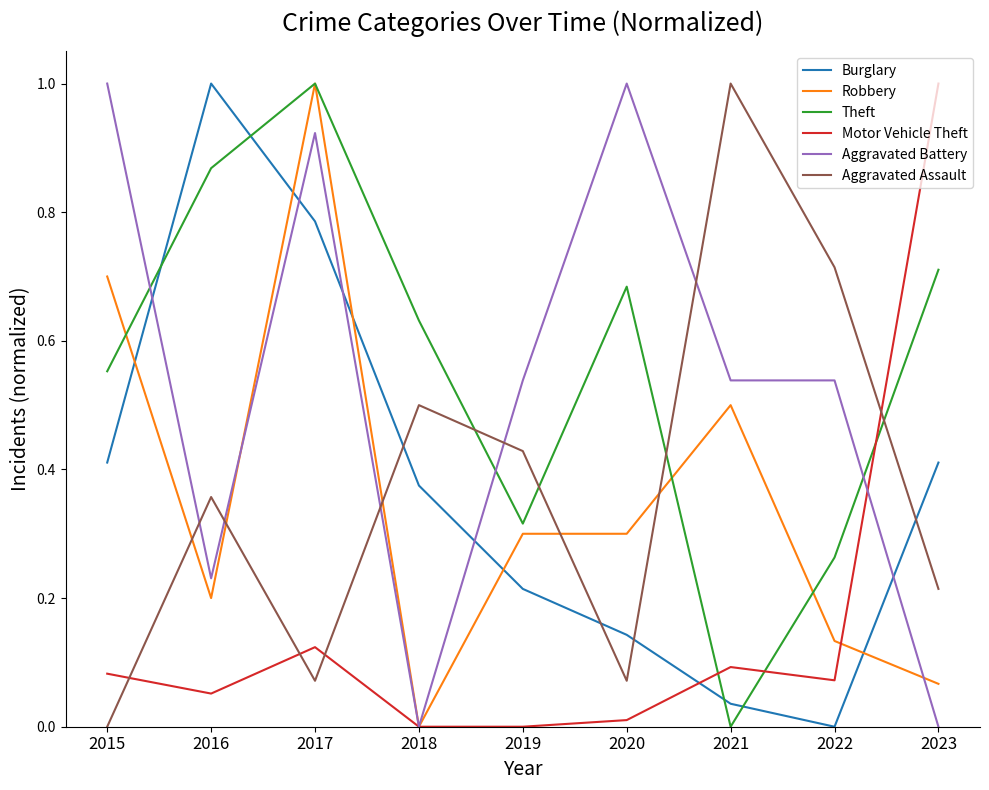

What is the sum of the Theft values at 2023 and 2015?

1.3